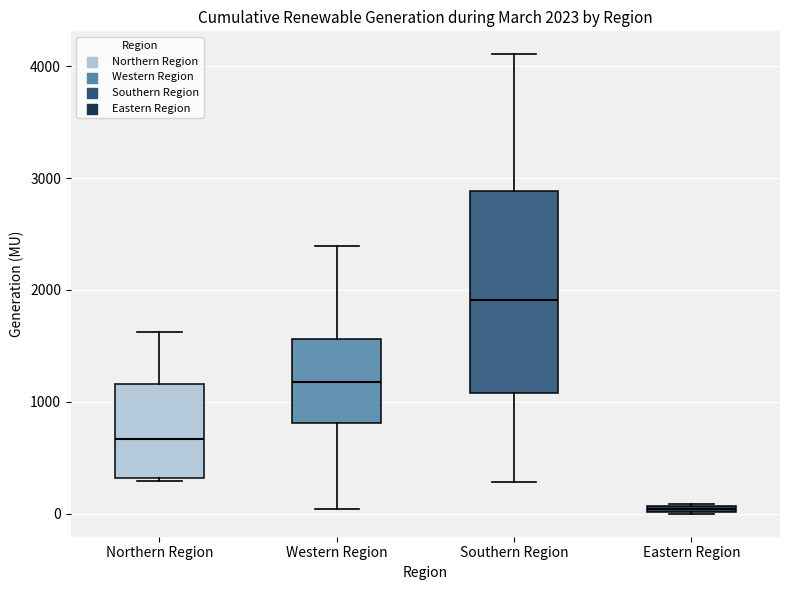

Which box's median line is the highest?

Southern Region